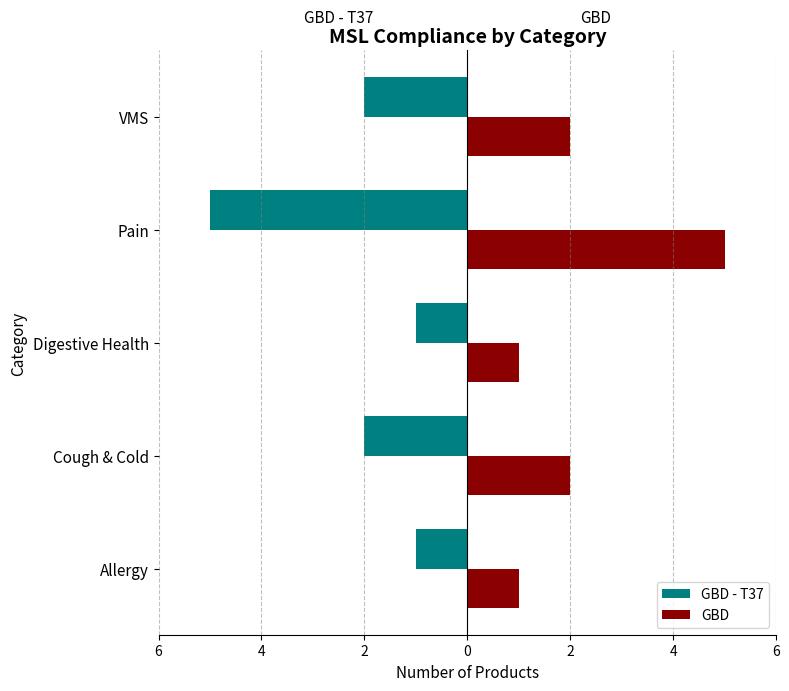

What are all the series names shown in the legend?

GBD - T37, GBD